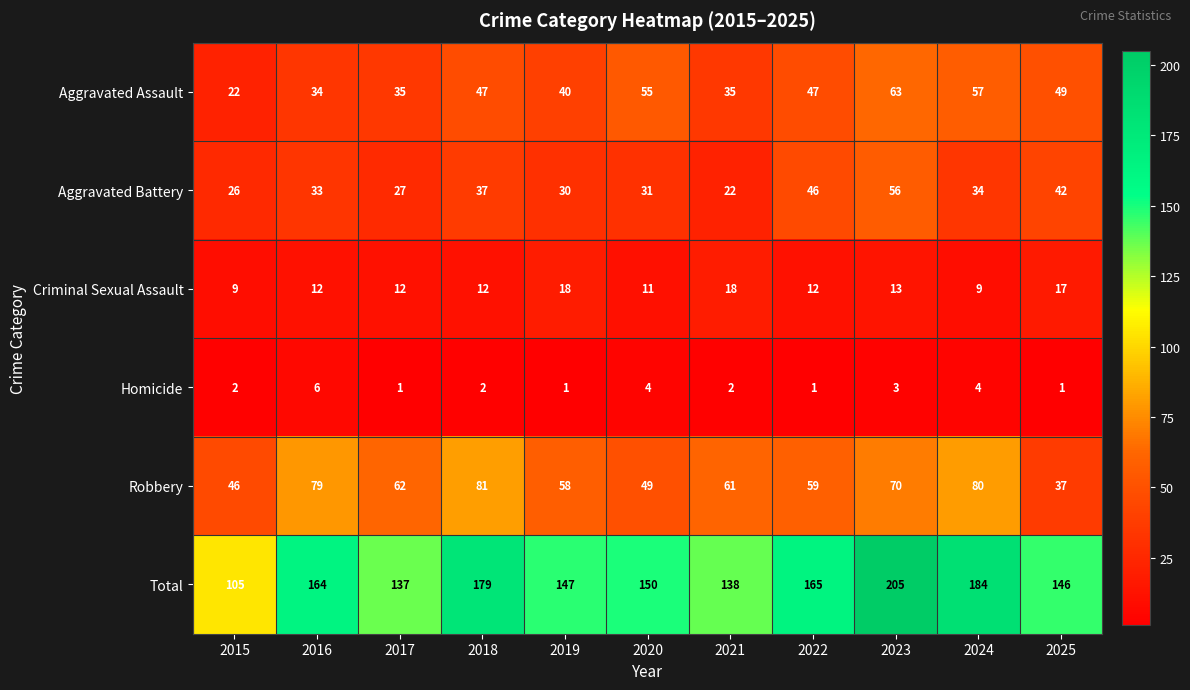

What is the minimum value shown in the chart?

1